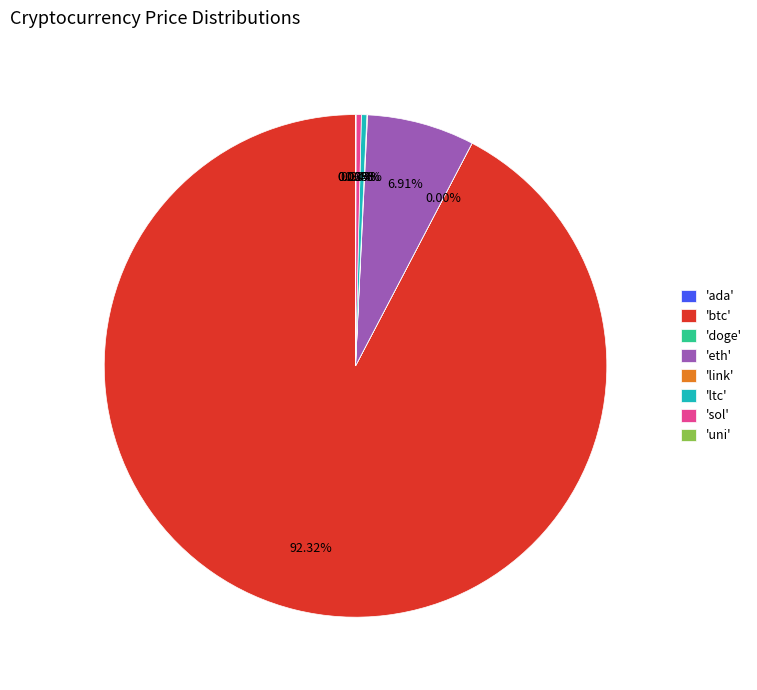

Which slice is the largest?

'btc'